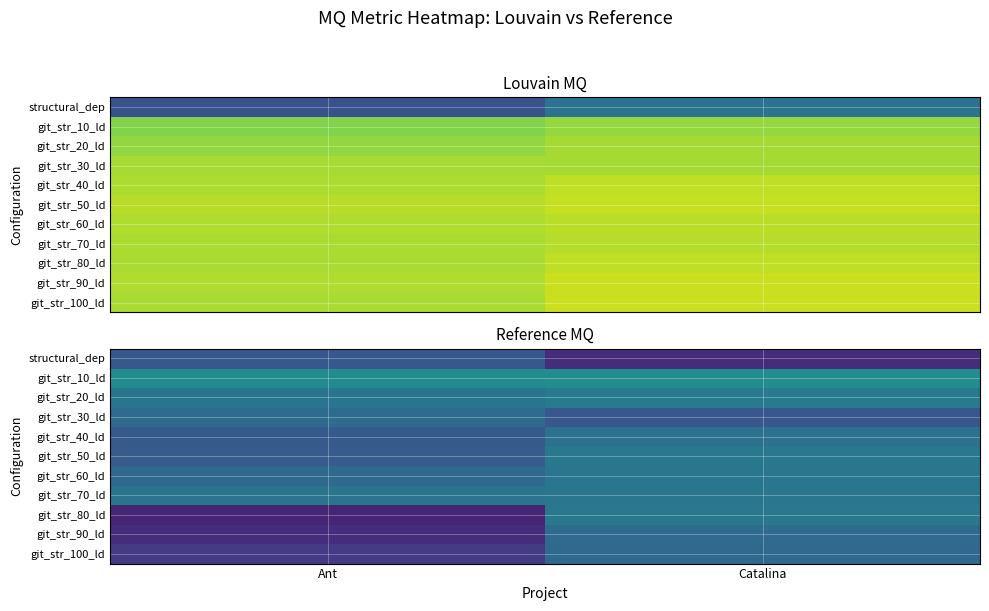

At which category does the chart reach its minimum across all series?

Ant